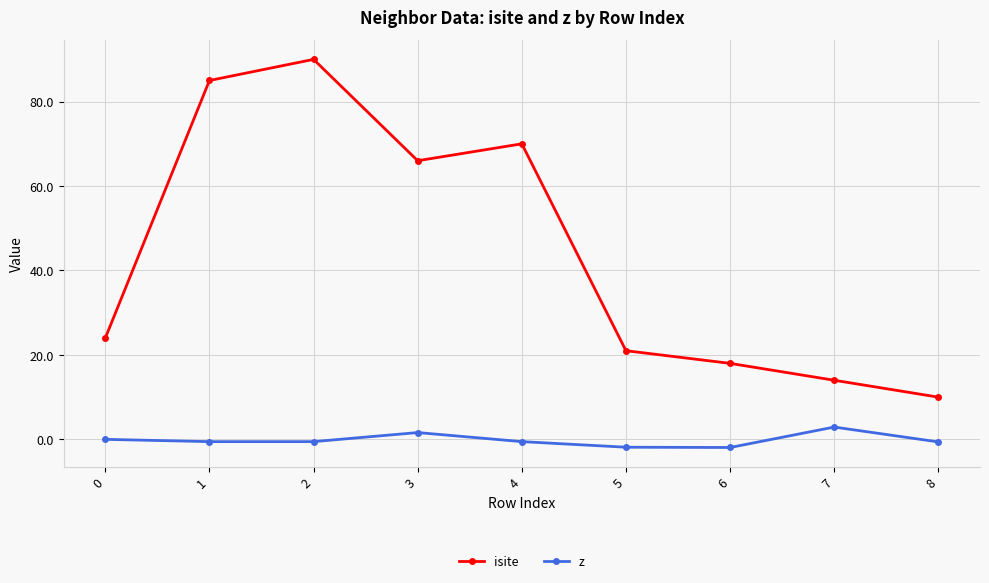

Between 0 and 2, which series saw the biggest shift?

isite